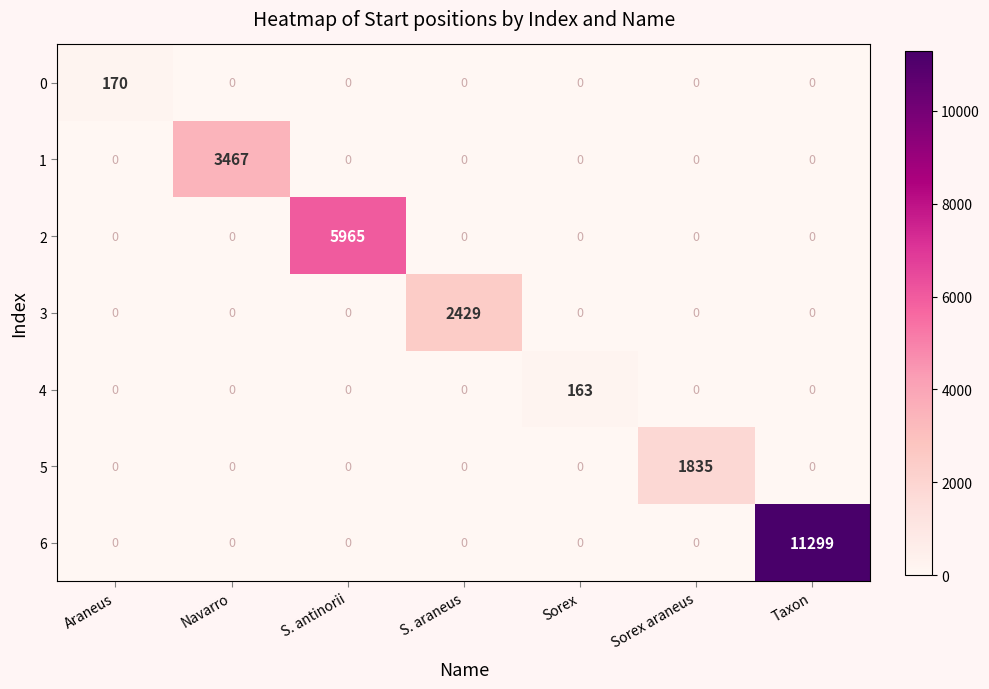

Which series has the largest range (max minus min)?

6